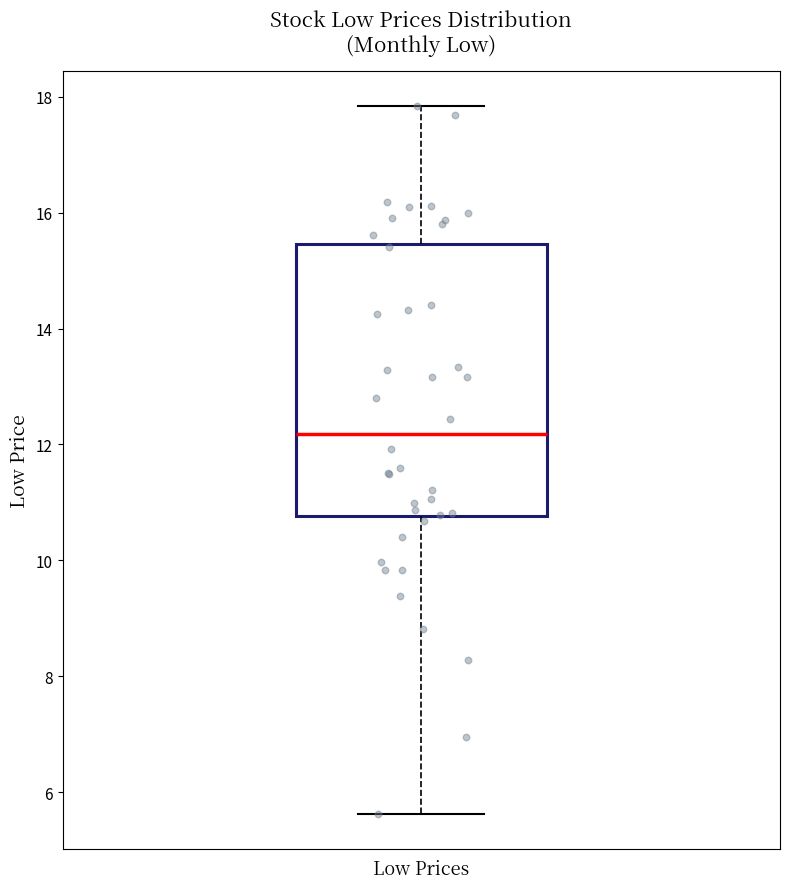

Where is the upper edge of the box for Low Prices on the y-axis? The values are not printed on the chart, so give them approximately, as read against the axis.

15.4